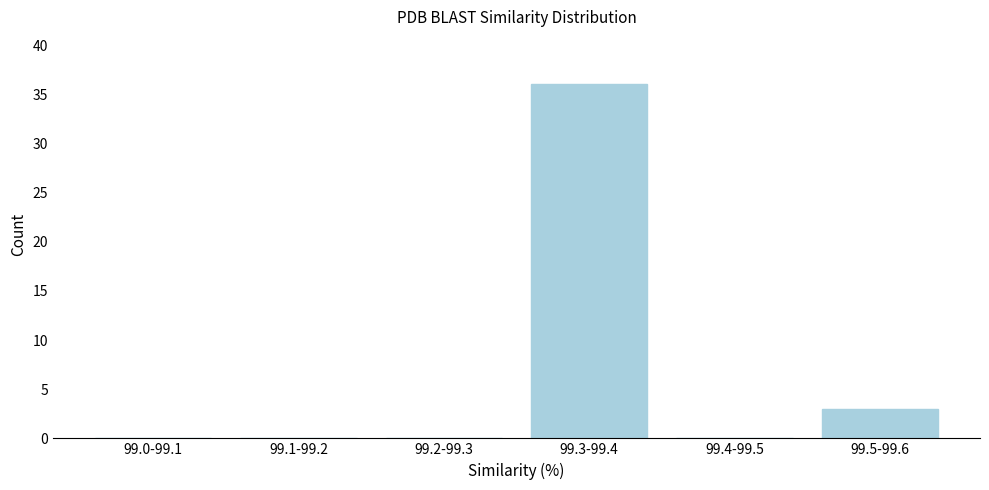

Reading left to right, what are all the values shown in this chart?

99.0-99.1=0	99.1-99.2=0	99.2-99.3=0	99.3-99.4=36	99.4-99.5=0	99.5-99.6=3